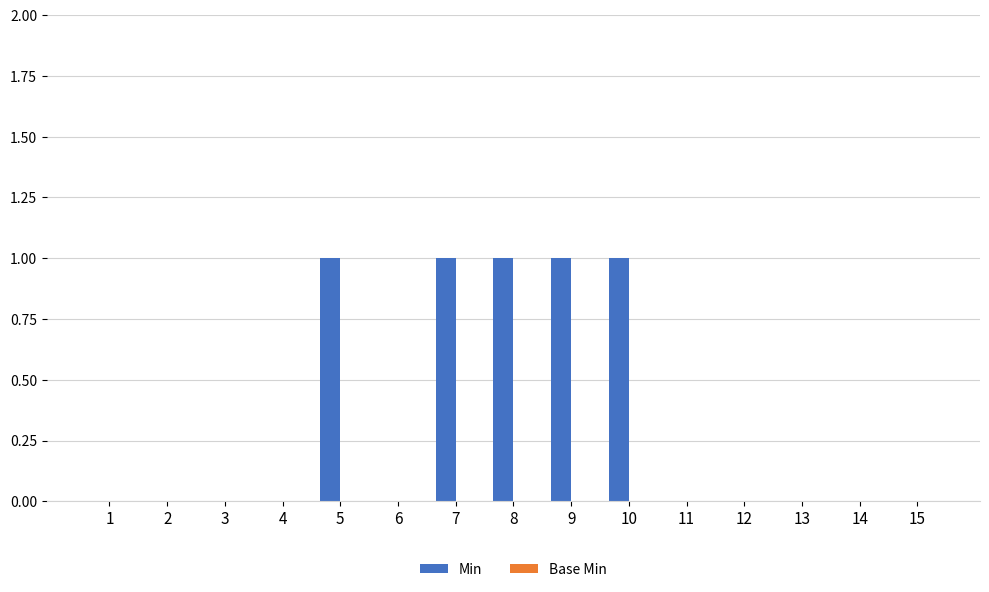

What is the sum of all values?

5